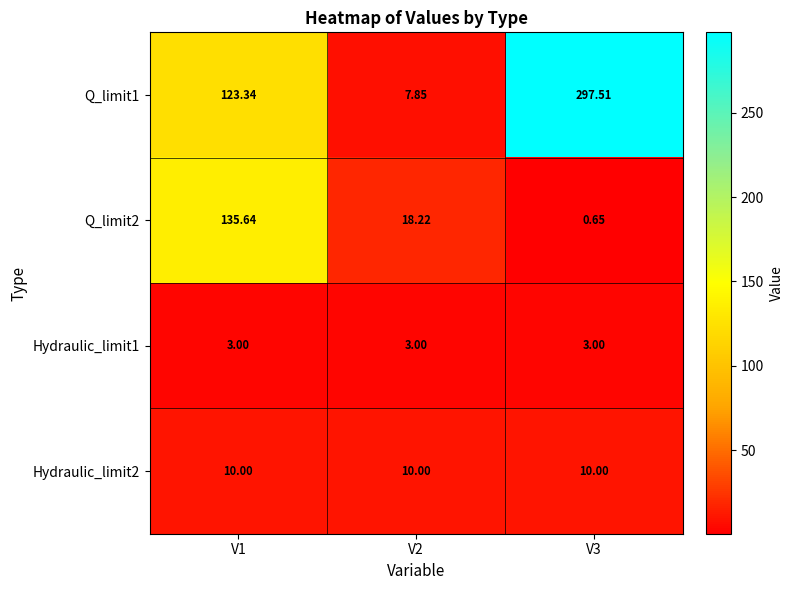

Is the value of Q_limit1 at V2 greater than the value of Hydraulic_limit1 at V3?

Yes